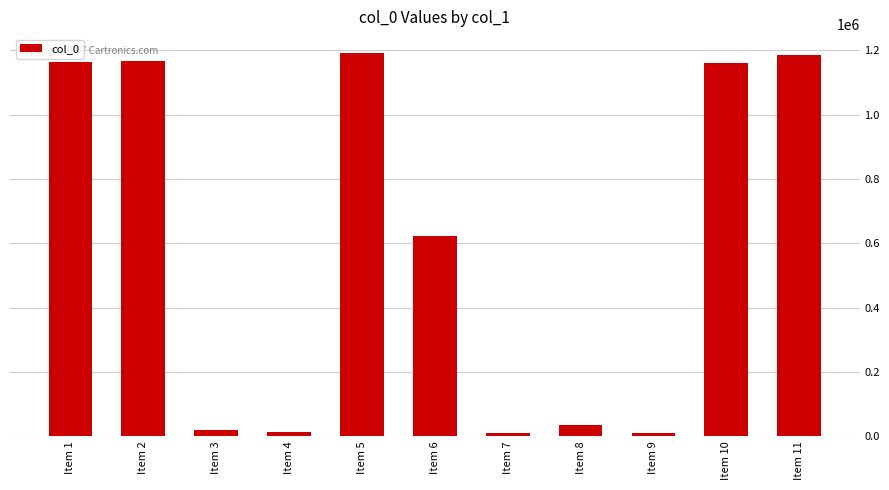

What is the ratio of the value at Item 2 to the value at Item 11?

1.0